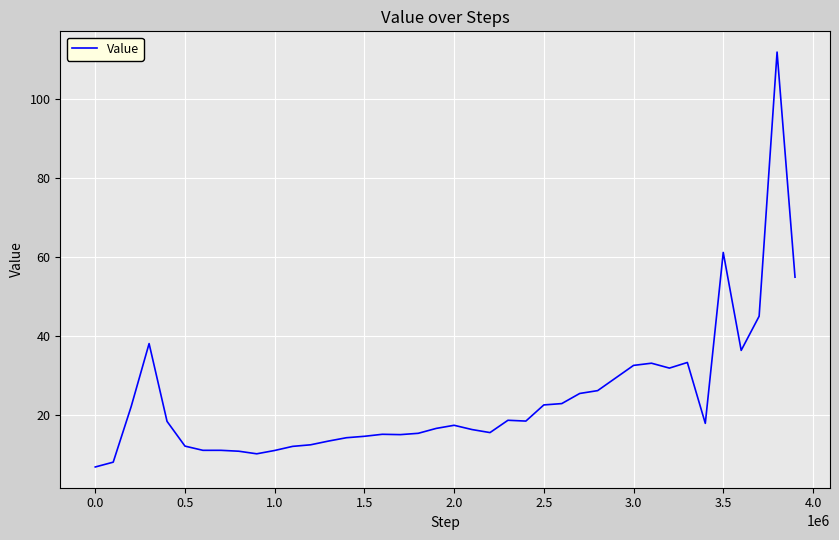

What is the maximum value shown in the chart?

111.9